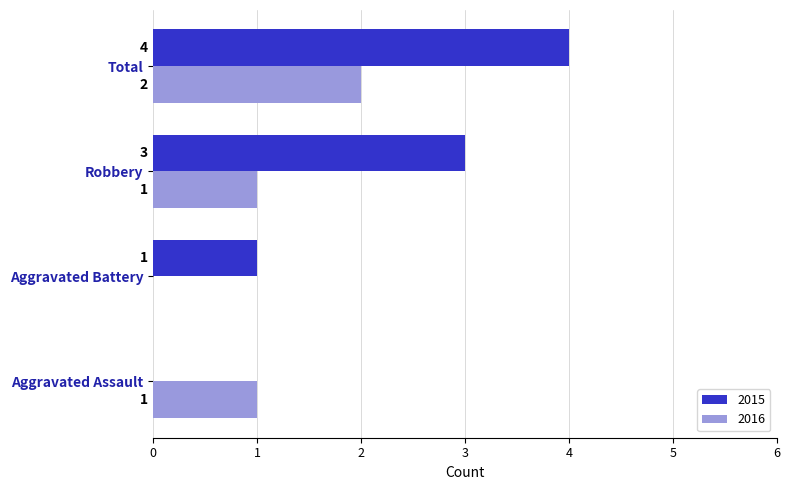

How many 2015 values are between 1 and 4?

3